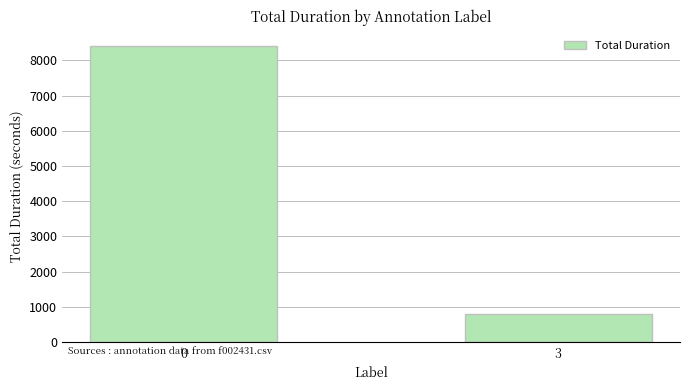

What is the minimum value shown in the chart?

788